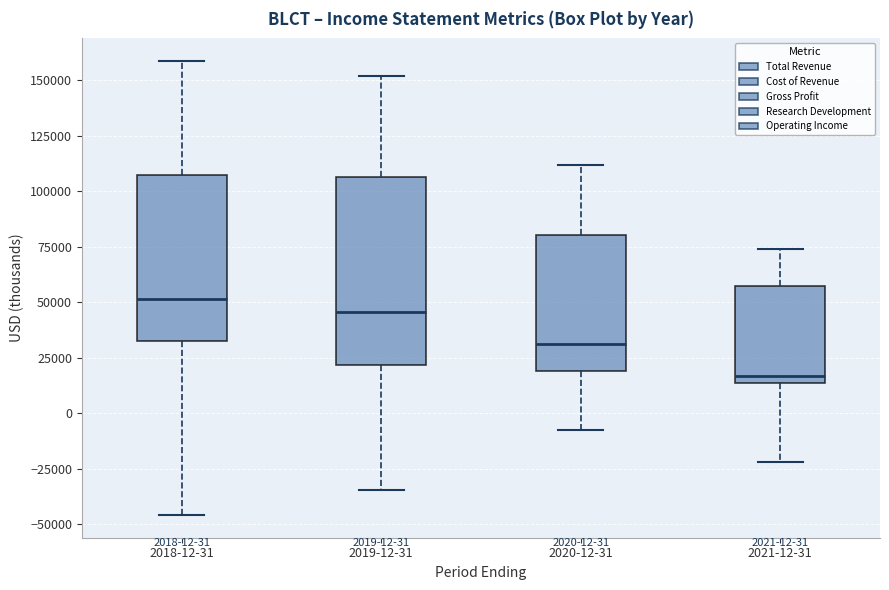

Which box has the highest median line?

2018-12-31